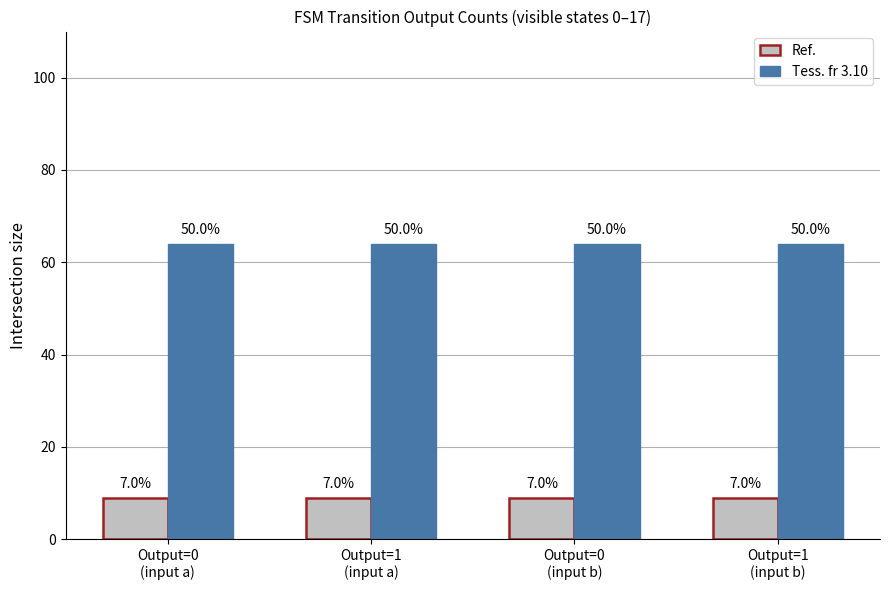

Are the bars horizontal?

No